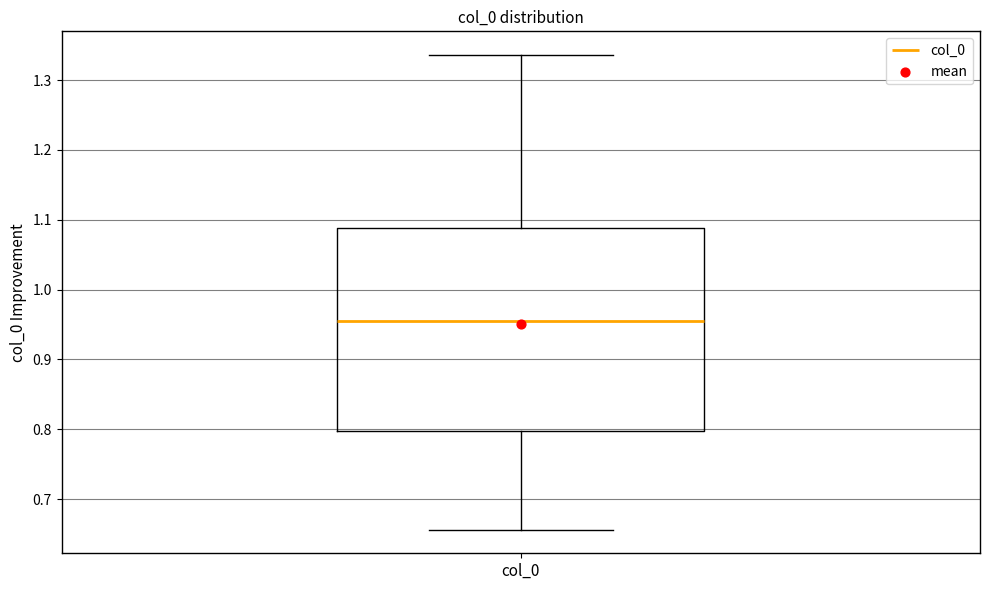

Where does the median line of the box for col_0 sit on the y-axis? The values are not printed on the chart, so give them approximately, as read against the axis.

0.96